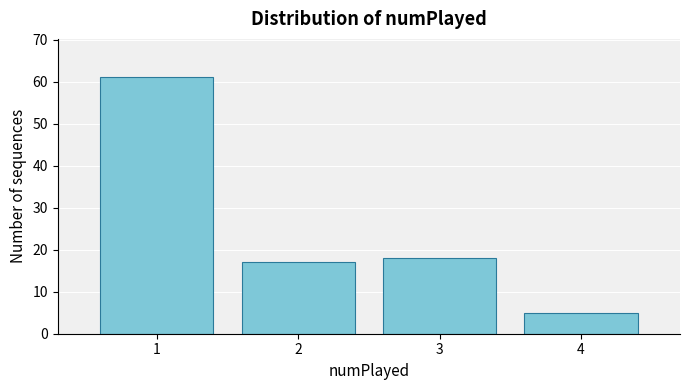

Reading left to right, list every bar in this chart as the range it spans on the x-axis followed by its height. The values are not printed on the chart, so give them approximately, as read against the axis.

0.5 to 1.5: 61
1.5 to 2.5: 17
2.5 to 3.5: 18
3.5 to 4.5: 5